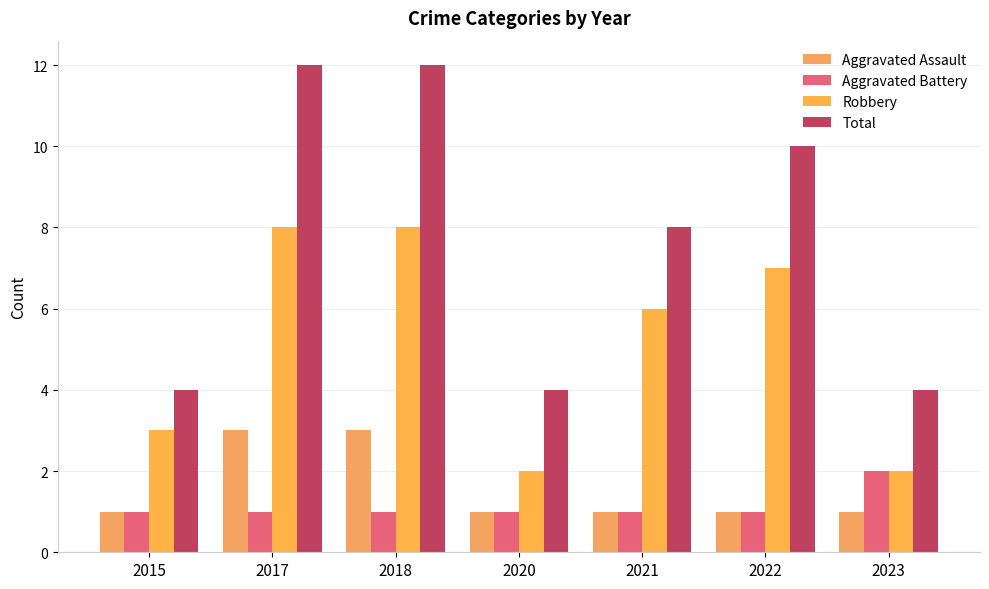

True or false: Total has a value of 2 at 2015.

False